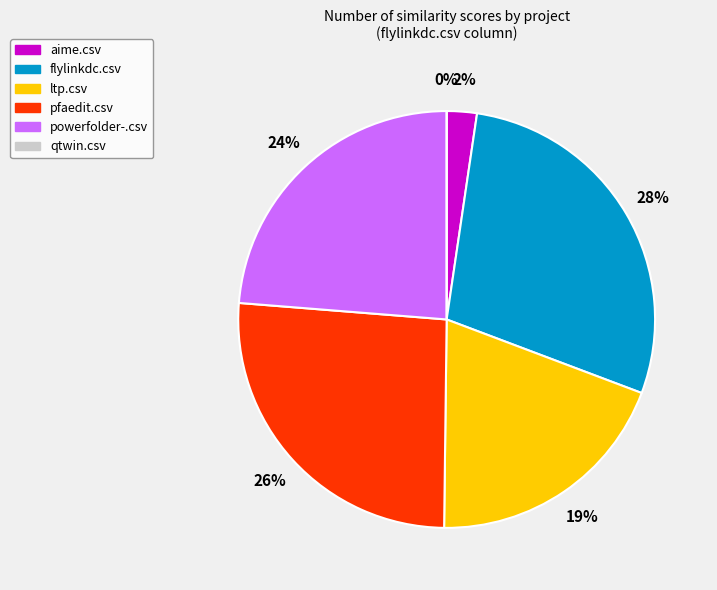

To the nearest percent, what is the difference between the largest and smallest slice percentages?

28%